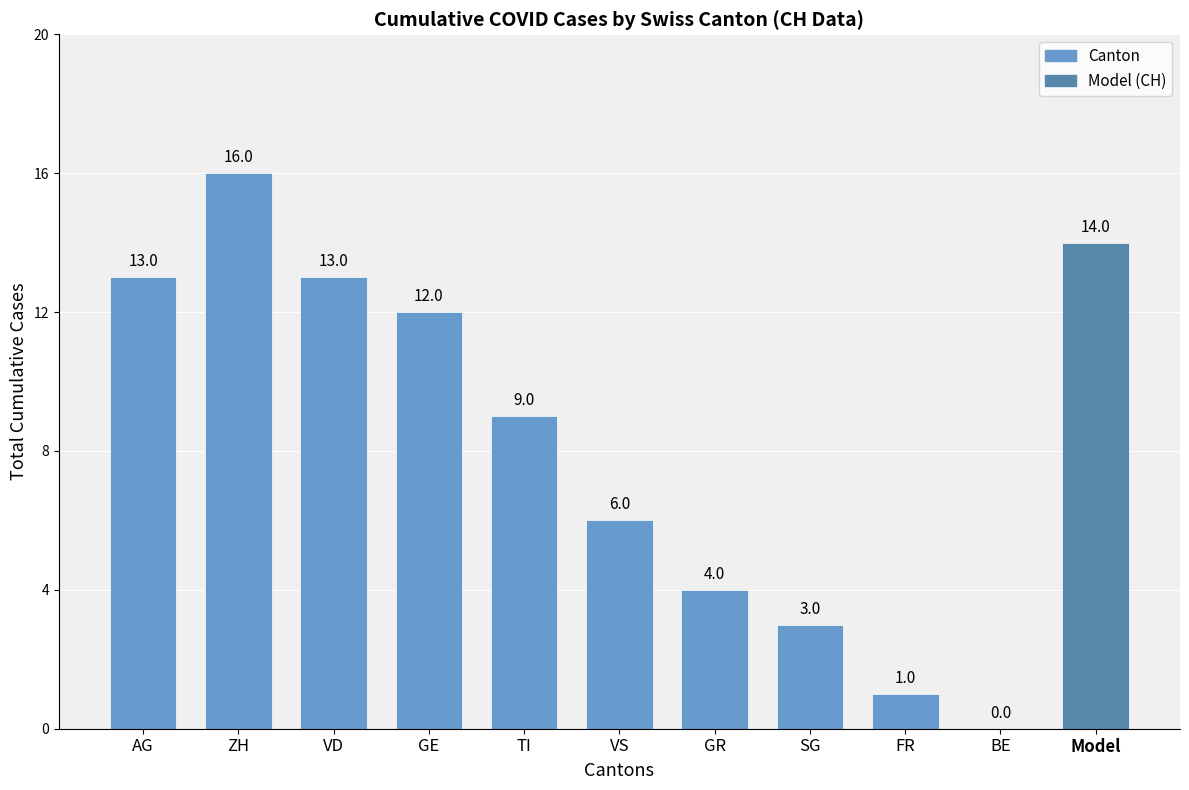

Read the value at VD, to the nearest 10.

10